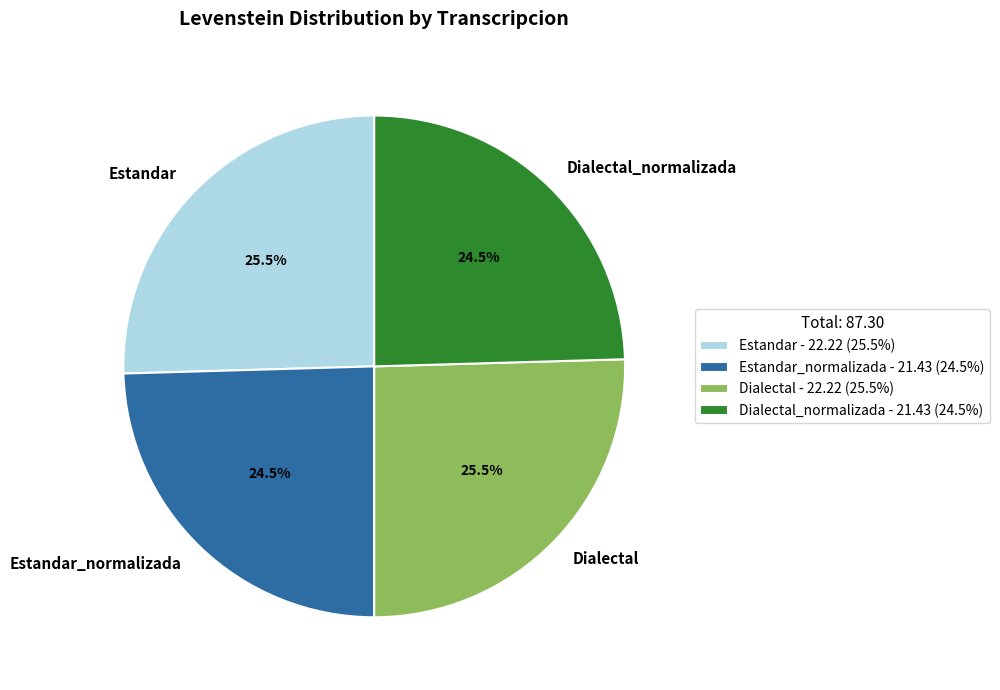

What portion of the pie excludes Dialectal_normalizada?

75.5%